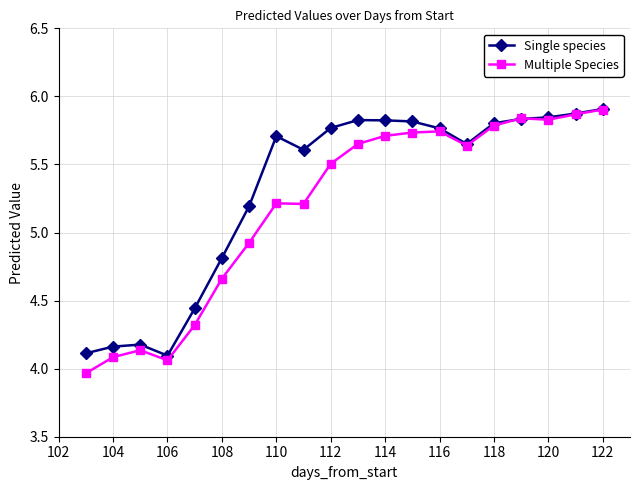

In Multiple Species, how many points are higher than both neighbors (excluding endpoints)?

4